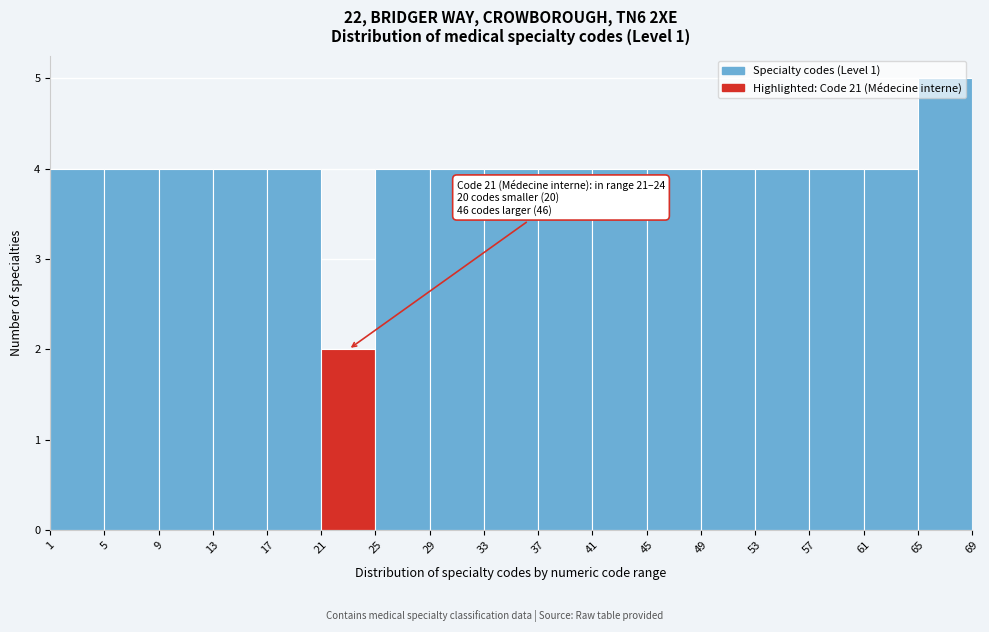

Over which range of the x-axis is the bar tallest?

65 to 69